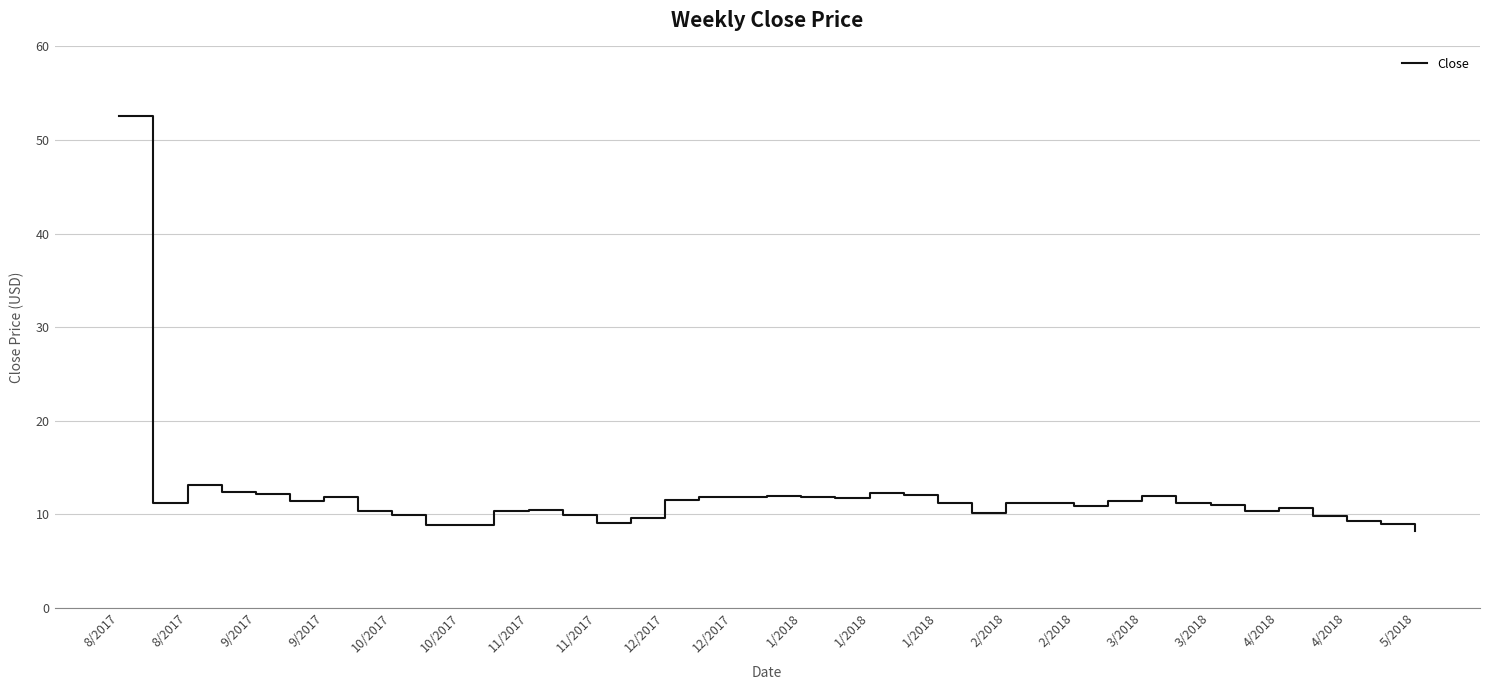

What is the greatest value displayed?

52.6